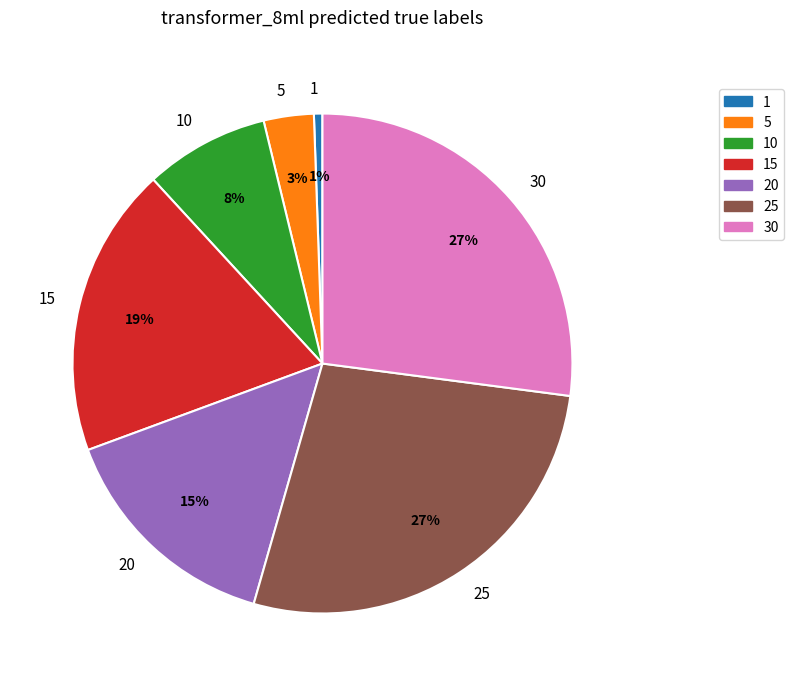

The 30 slice represents 13% of the pie. True or false?

False